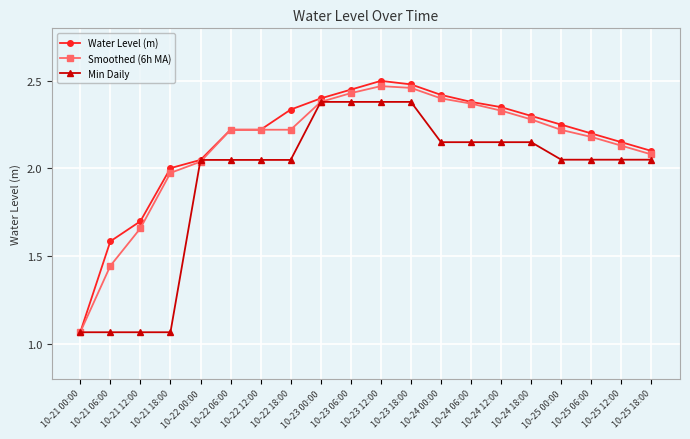

What is the total value across all series at 10-22 12:00?

6.5